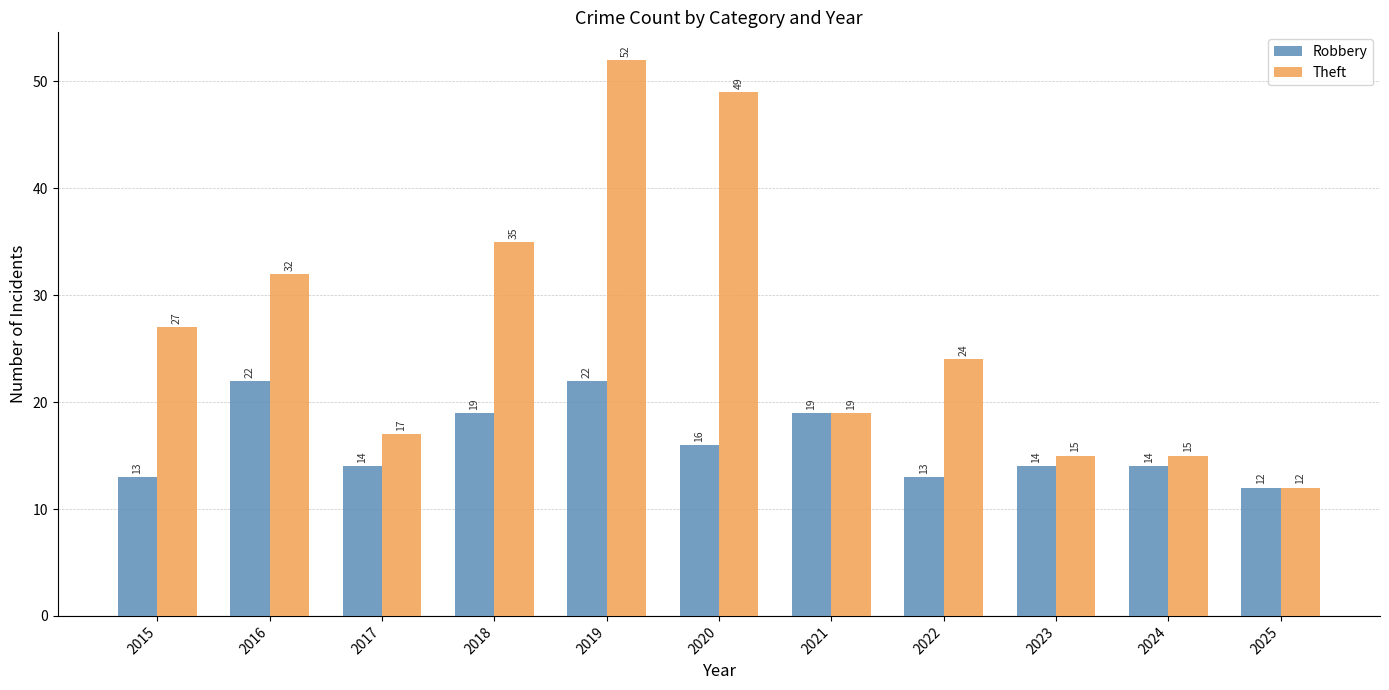

Reading right to left, what are all the values shown in this chart?

Robbery: 12	14	14	13	19	16	22	19	14	22	13
Theft: 12	15	15	24	19	49	52	35	17	32	27